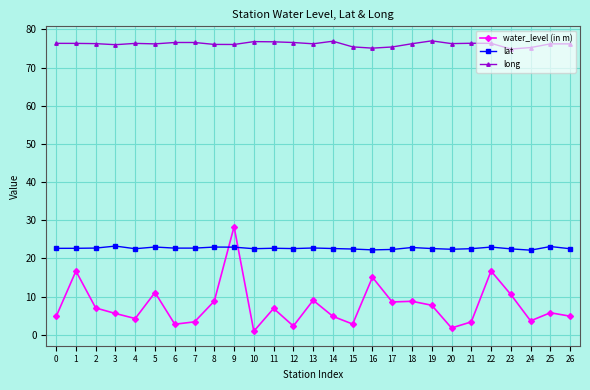

How many series are shown in this chart?

3